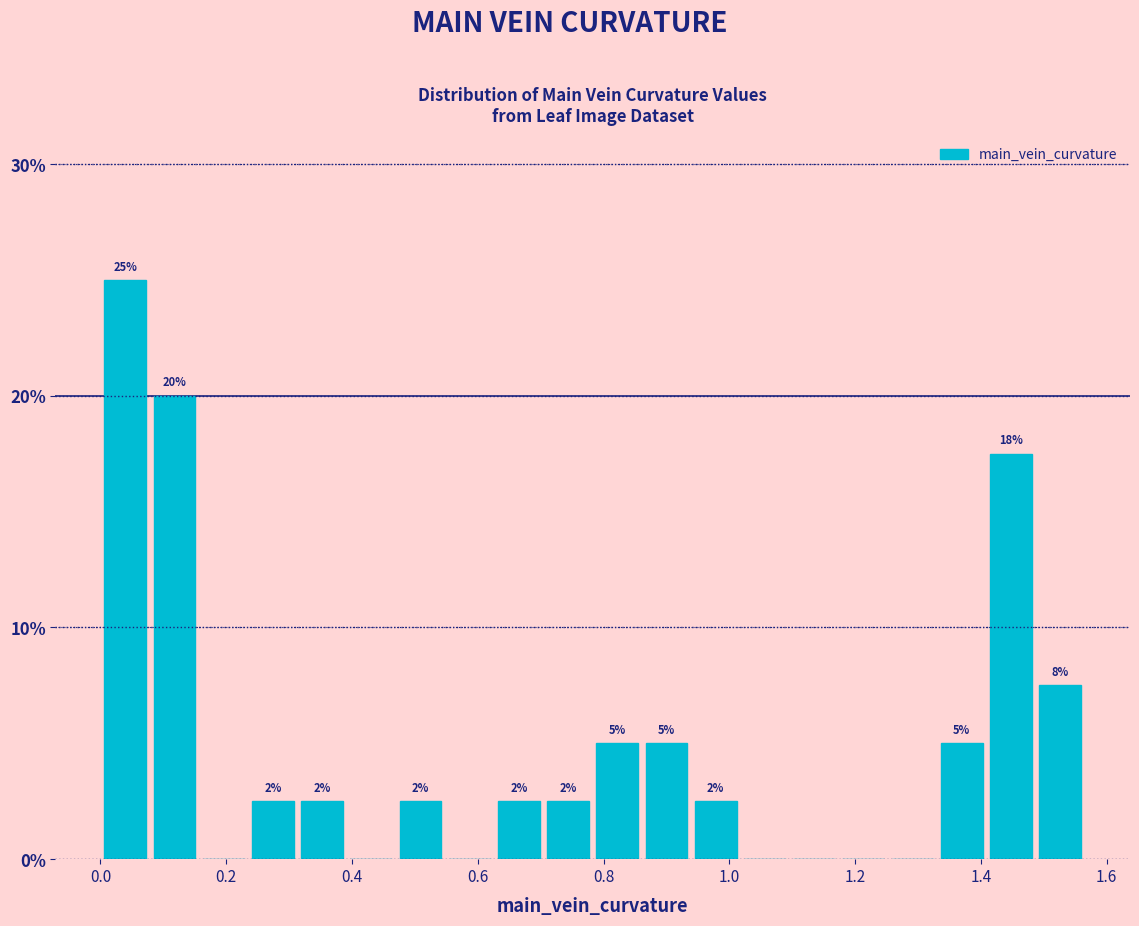

Read against the x-axis, roughly where is the centre of the tallest bar?

0.04